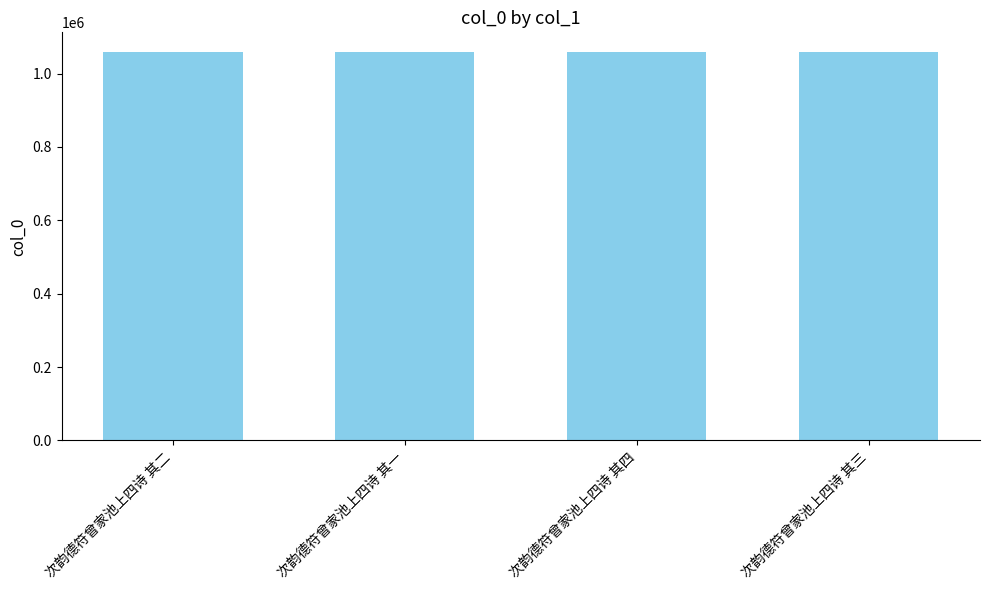

What is the approximate value at 次韵德符曾家池上四诗 其三?

1059334